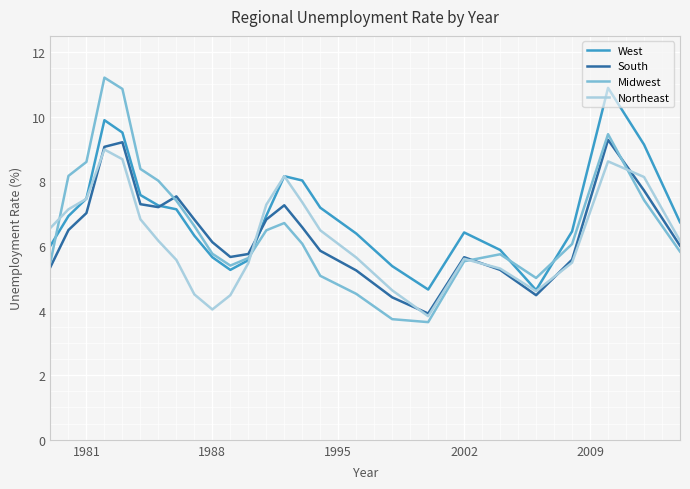

Which series has the largest range (max minus min)?

Midwest